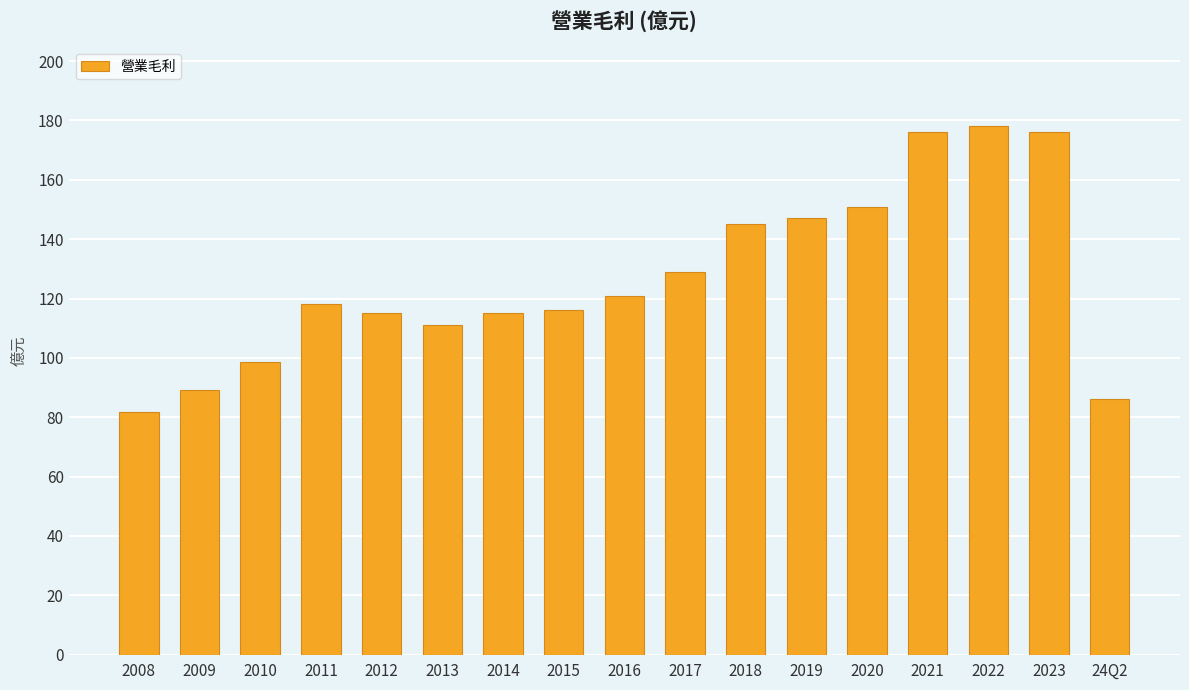

What is the sum of the values at 2021 and 2016?

297.0